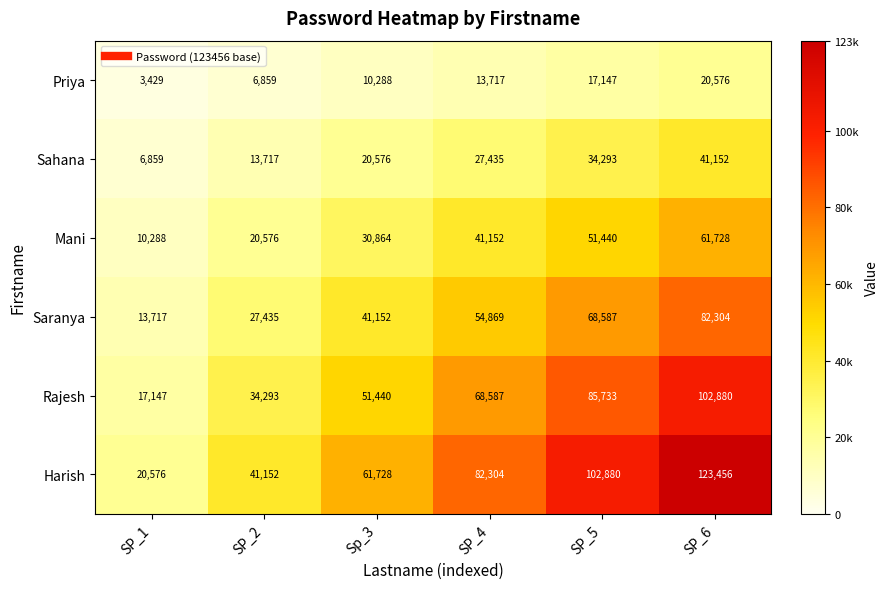

Rank the series at SP_4 from highest to lowest value.

Harish, Rajesh, Saranya, Mani, Sahana, Priya